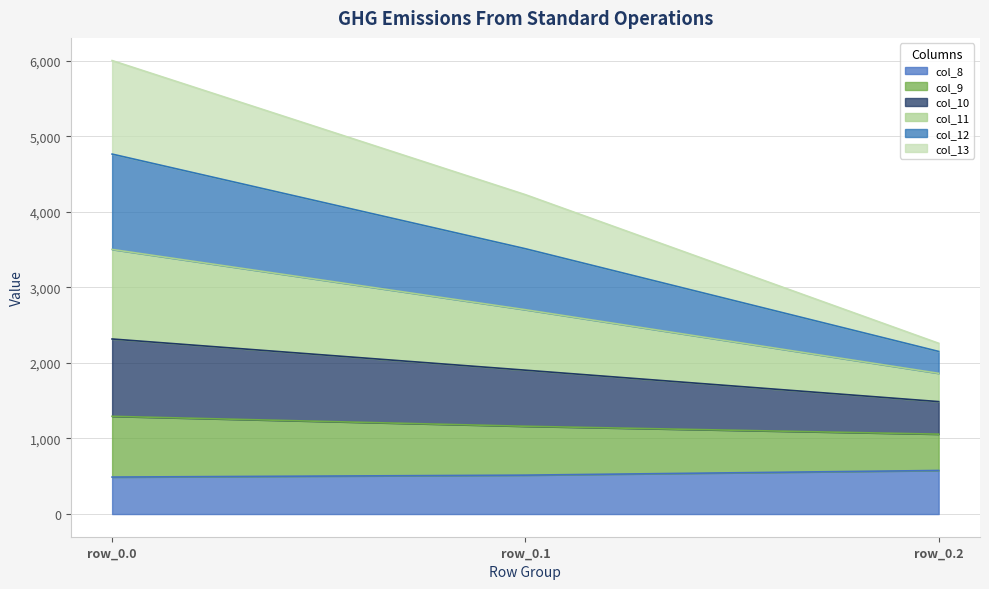

At which category is the sum across all series the highest?

row_0.0